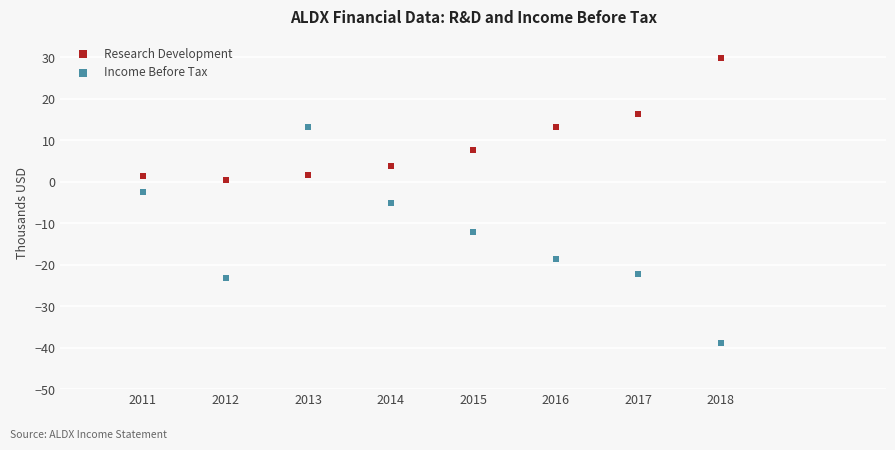

Which series contains the lowest Y value?

Income Before Tax